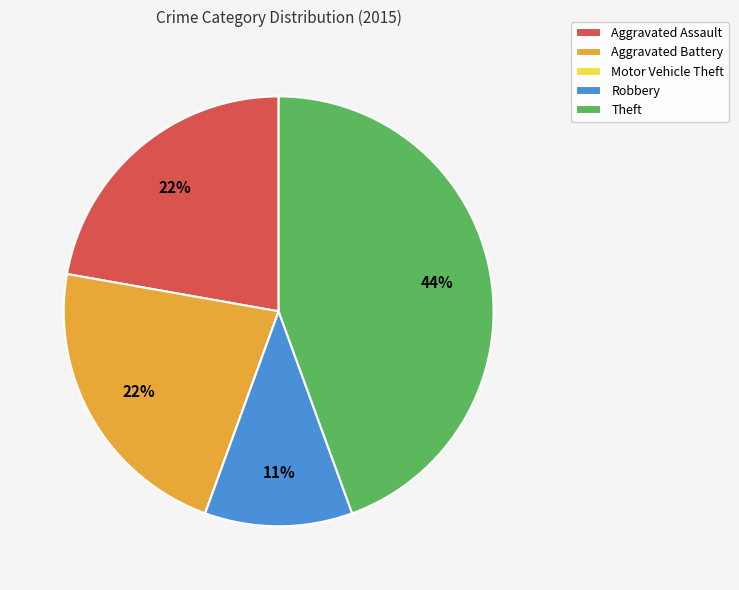

True or false: Aggravated Battery accounts for 12% of the total.

False